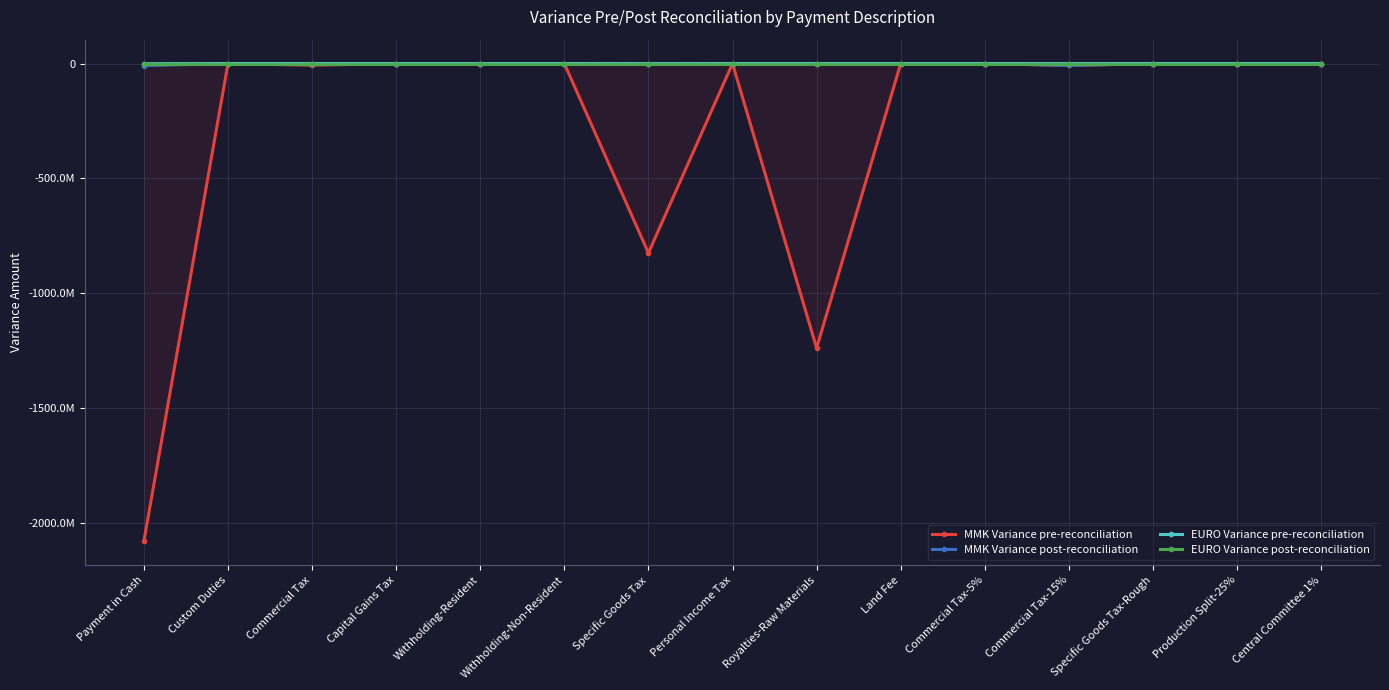

What is the difference between the maximum and minimum values in the EURO Variance pre-reconciliation series?

622882.8